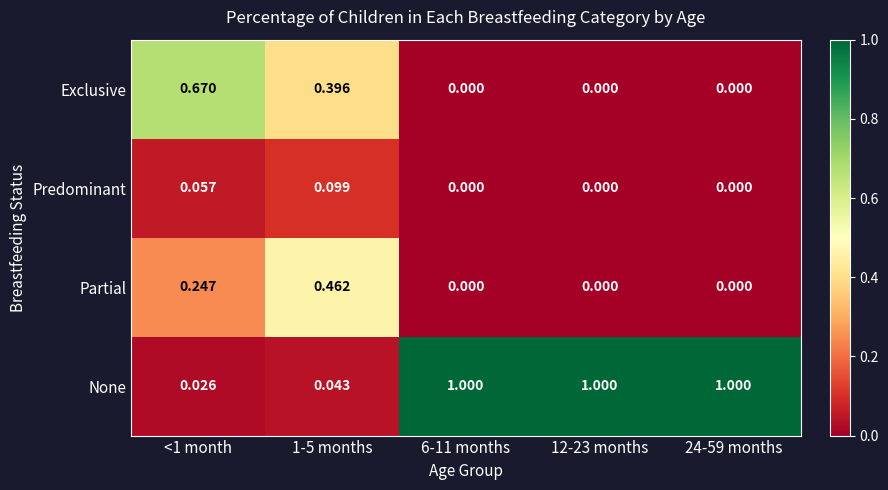

At <1 month, list the series in order from largest to smallest.

Exclusive, Partial, Predominant, None